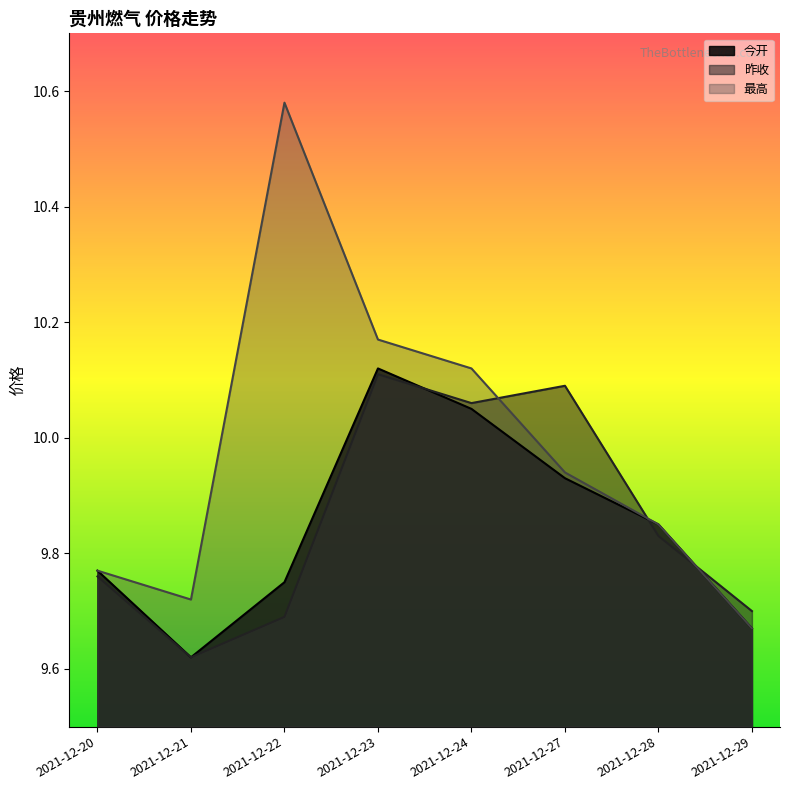

Where is the first local maximum for 昨收?

2021-12-23